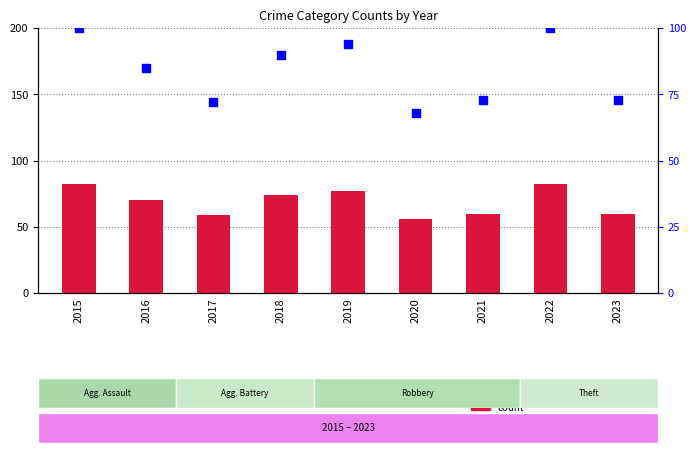

At which category is the sum across all series the highest?

2015